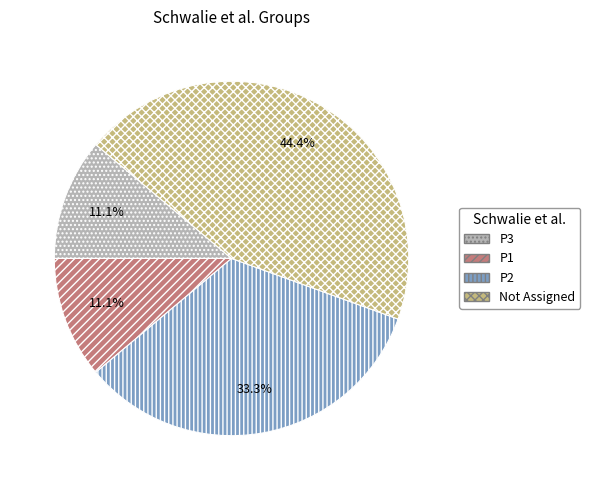

Approximately how many times larger is the value at P2 compared to P1?

3.0